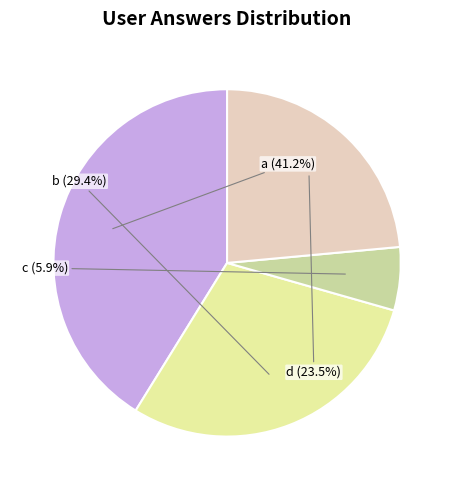

What is the largest slice in the pie chart?

a